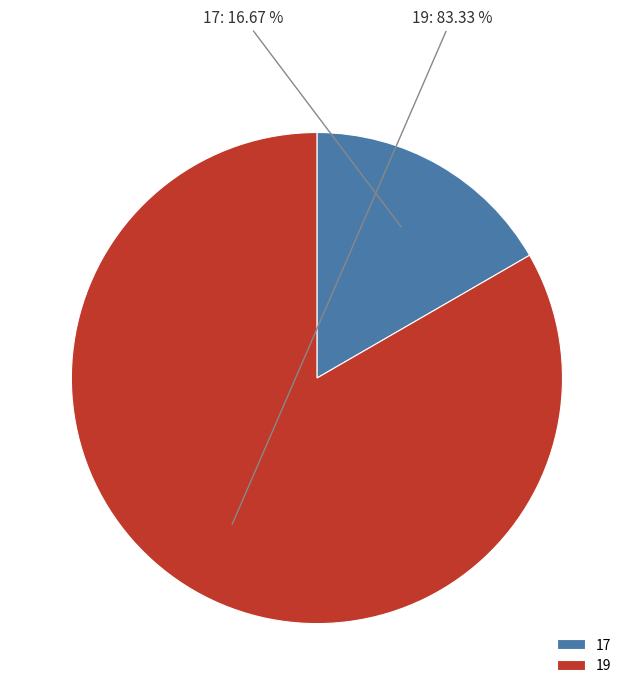

To the nearest percent, what is the combined percentage of 17 and 19?

100%